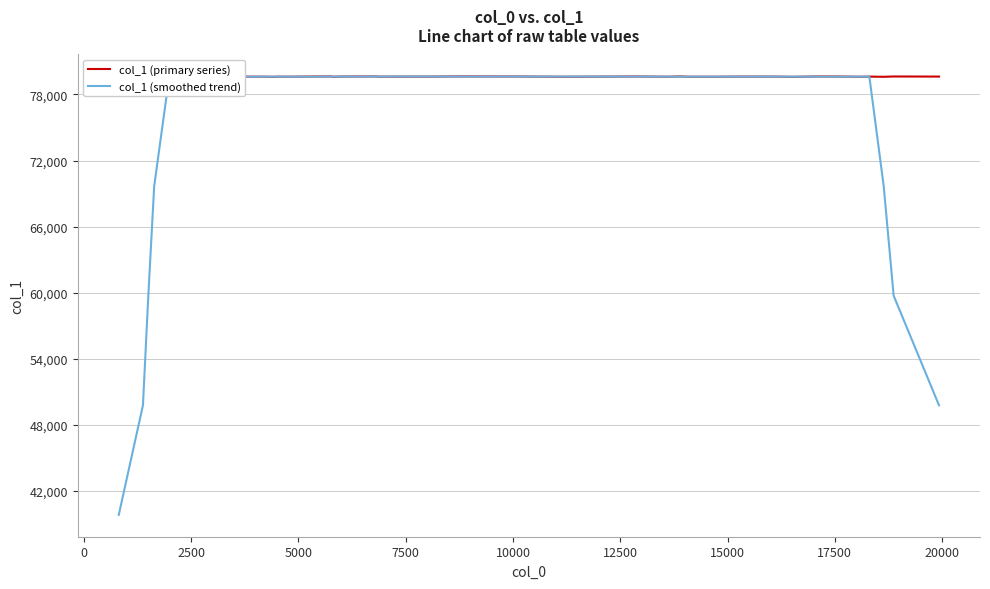

What is the greatest value displayed?

79640.0